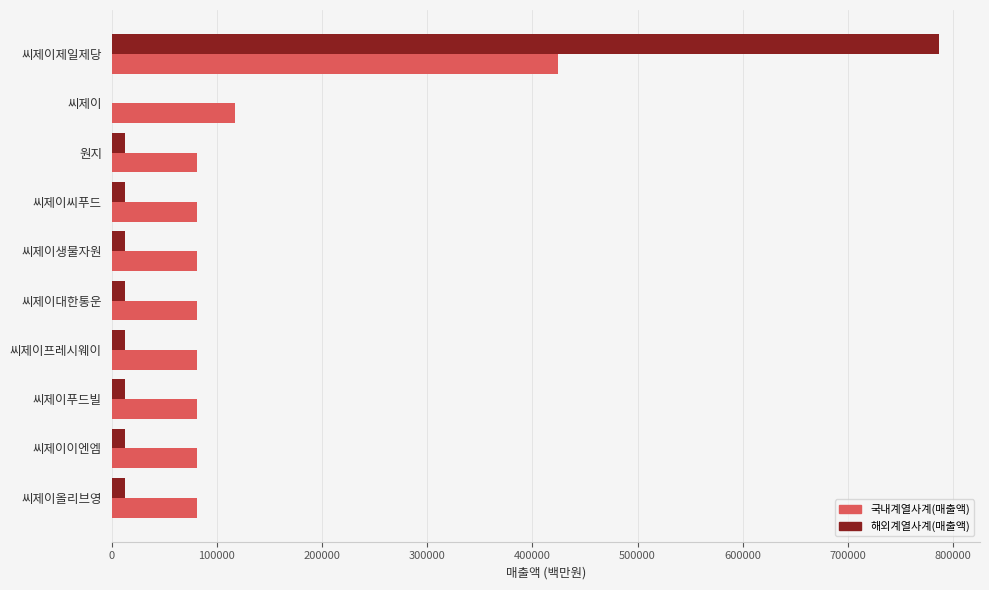

What is the maximum value shown in the chart?

786285